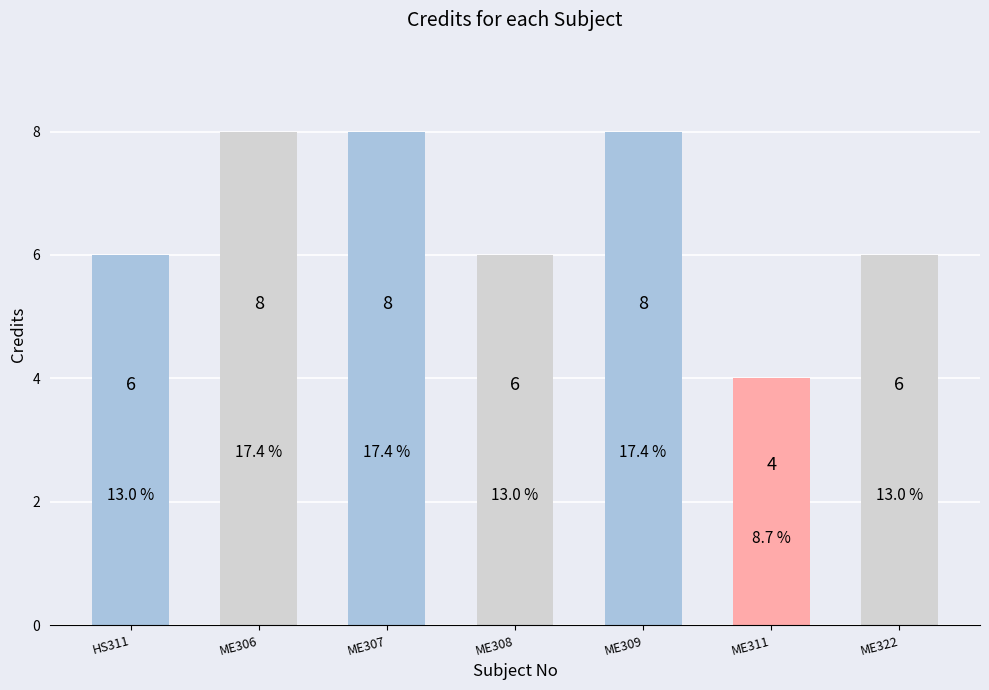

What position from the right is HS311?

7